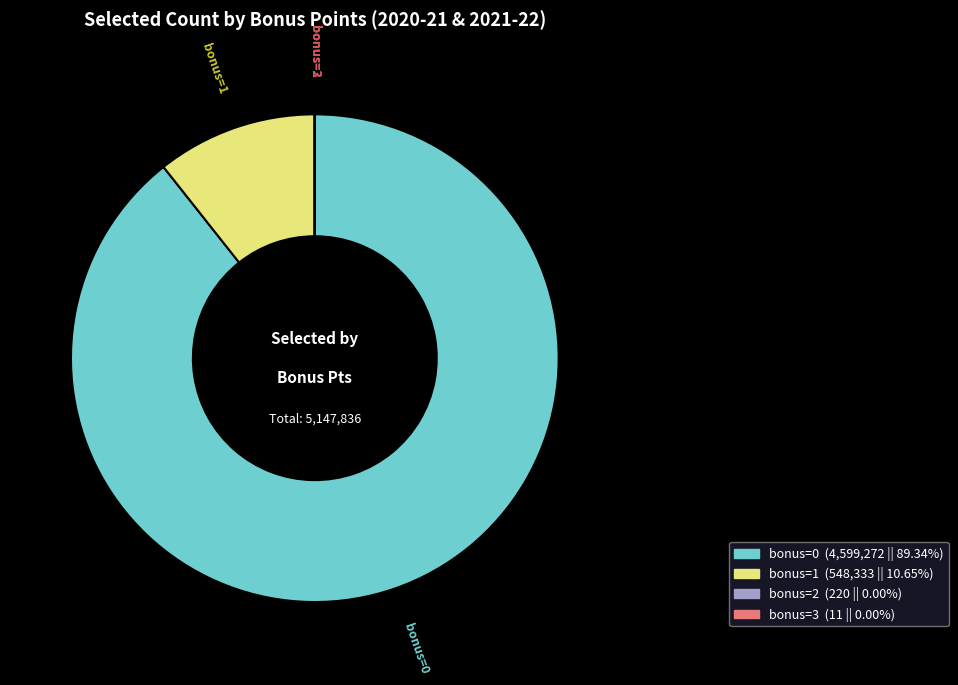

Does any single category account for the majority?

Yes